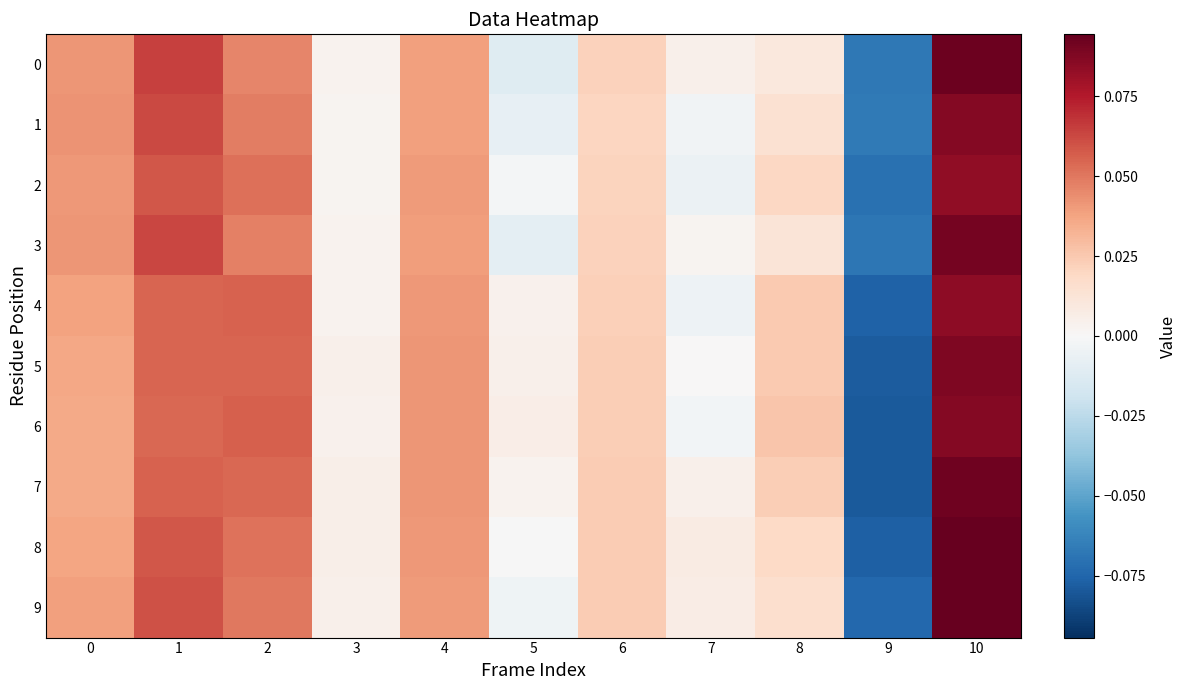

Reading left to right, what are all the values shown in this chart?

0: 0=0.0	1=0.1	2=0.0	3=0.0	4=0.0	5=-0.0	6=0.0	7=0.0	8=0.0	9=-0.1	10=0.1
1: 0=0.0	1=0.1	2=0.0	3=0.0	4=0.0	5=-0.0	6=0.0	7=-0.0	8=0.0	9=-0.1	10=0.1
2: 0=0.0	1=0.1	2=0.1	3=0.0	4=0.0	5=-0.0	6=0.0	7=-0.0	8=0.0	9=-0.1	10=0.1
3: 0=0.0	1=0.1	2=0.0	3=0.0	4=0.0	5=-0.0	6=0.0	7=0.0	8=0.0	9=-0.1	10=0.1
4: 0=0.0	1=0.1	2=0.1	3=0.0	4=0.0	5=0.0	6=0.0	7=-0.0	8=0.0	9=-0.1	10=0.1
5: 0=0.0	1=0.1	2=0.1	3=0.0	4=0.0	5=0.0	6=0.0	7=0.0	8=0.0	9=-0.1	10=0.1
6: 0=0.0	1=0.1	2=0.1	3=0.0	4=0.0	5=0.0	6=0.0	7=-0.0	8=0.0	9=-0.1	10=0.1
7: 0=0.0	1=0.1	2=0.1	3=0.0	4=0.0	5=0.0	6=0.0	7=0.0	8=0.0	9=-0.1	10=0.1
8: 0=0.0	1=0.1	2=0.1	3=0.0	4=0.0	5=-0.0	6=0.0	7=0.0	8=0.0	9=-0.1	10=0.1
9: 0=0.0	1=0.1	2=0.0	3=0.0	4=0.0	5=-0.0	6=0.0	7=0.0	8=0.0	9=-0.1	10=0.1